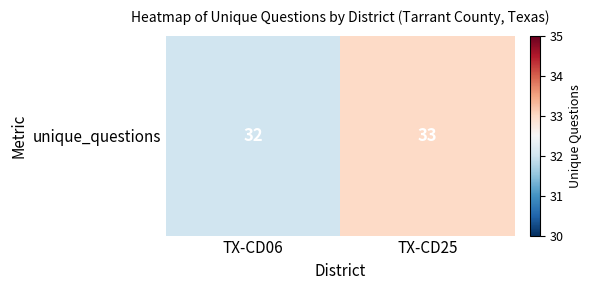

List the labels in order of value, smallest first.

TX-CD06, TX-CD25